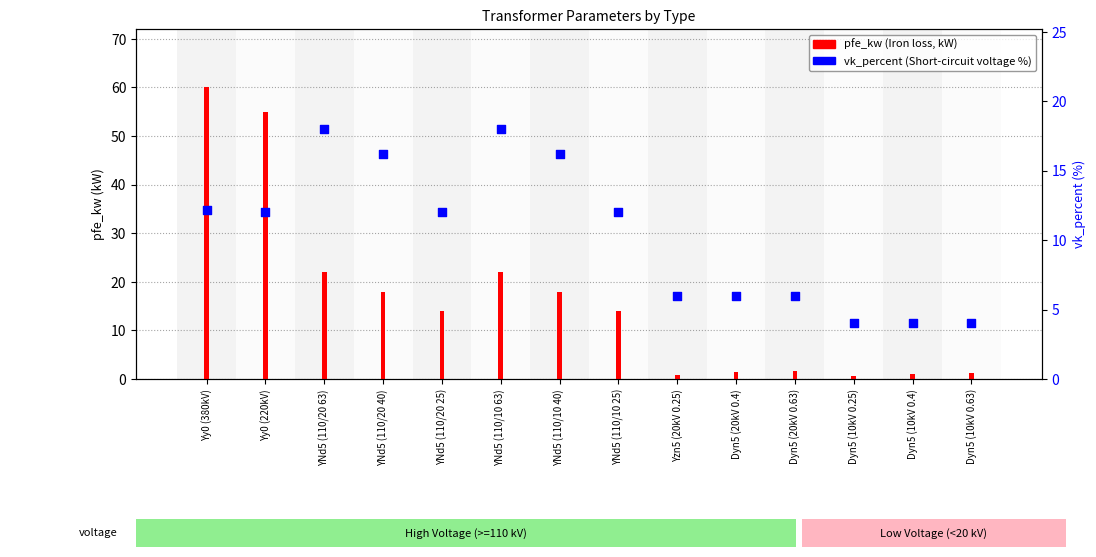

Which series has the widest spread of Y values?

pfe_kw